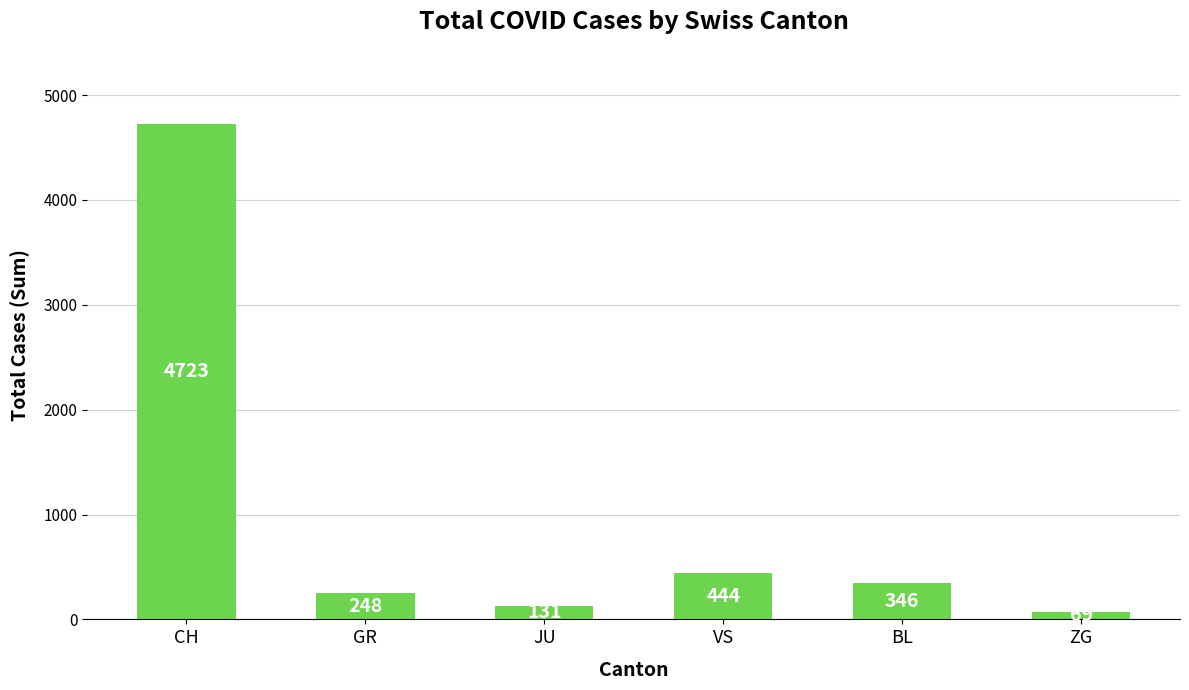

What is the difference between the values at BL and CH?

4377